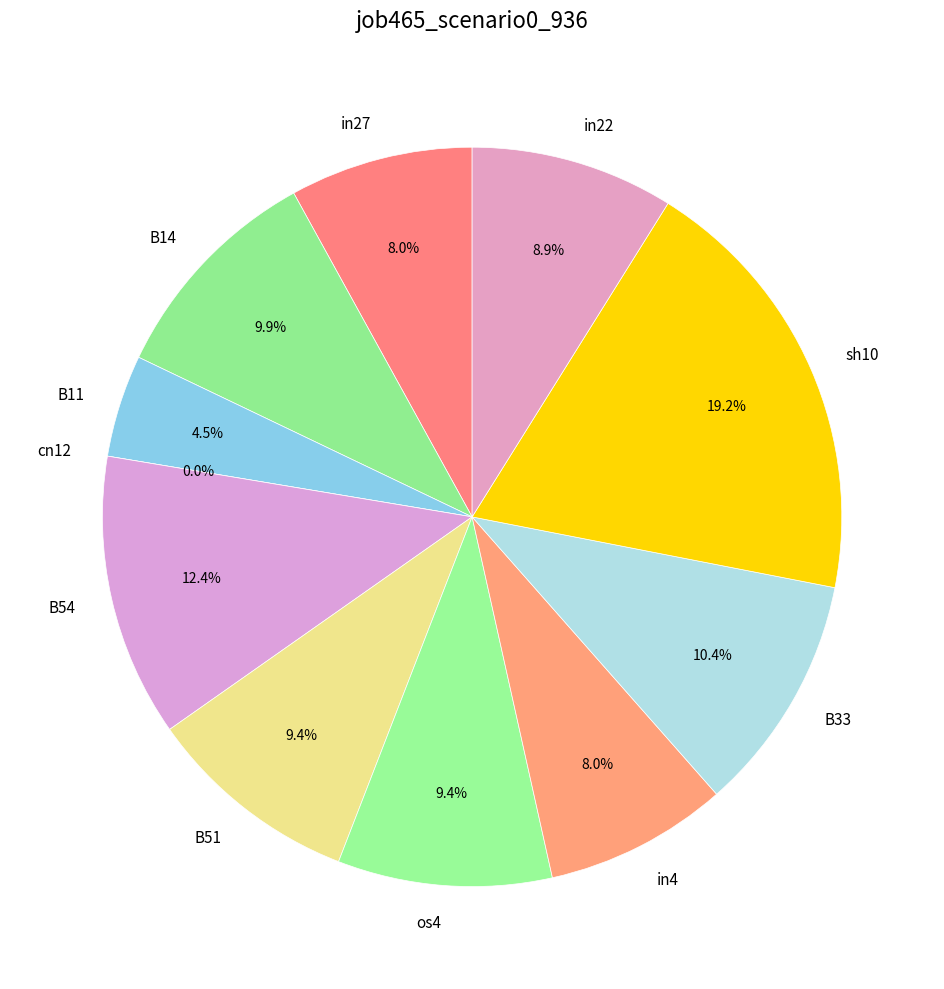

How many segments does this pie chart have?

11